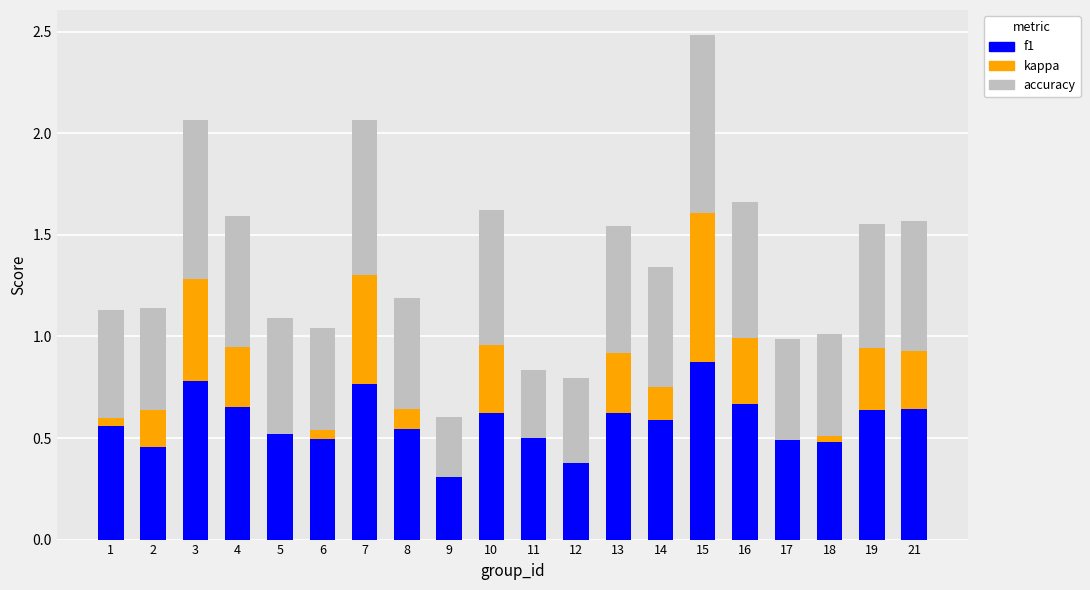

What is the total value across all series at 8?

1.2